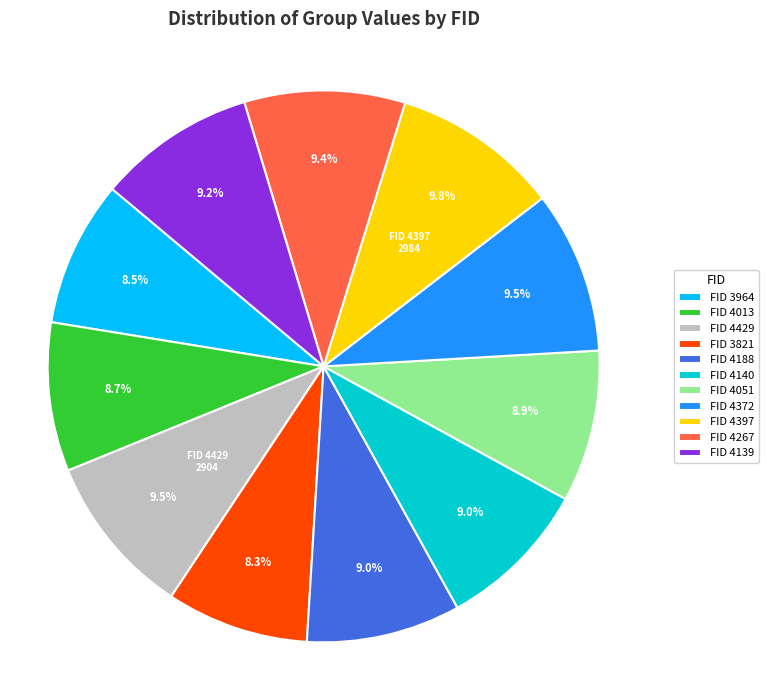

Between FID 4397 and FID 4188, which is larger?

FID 4397